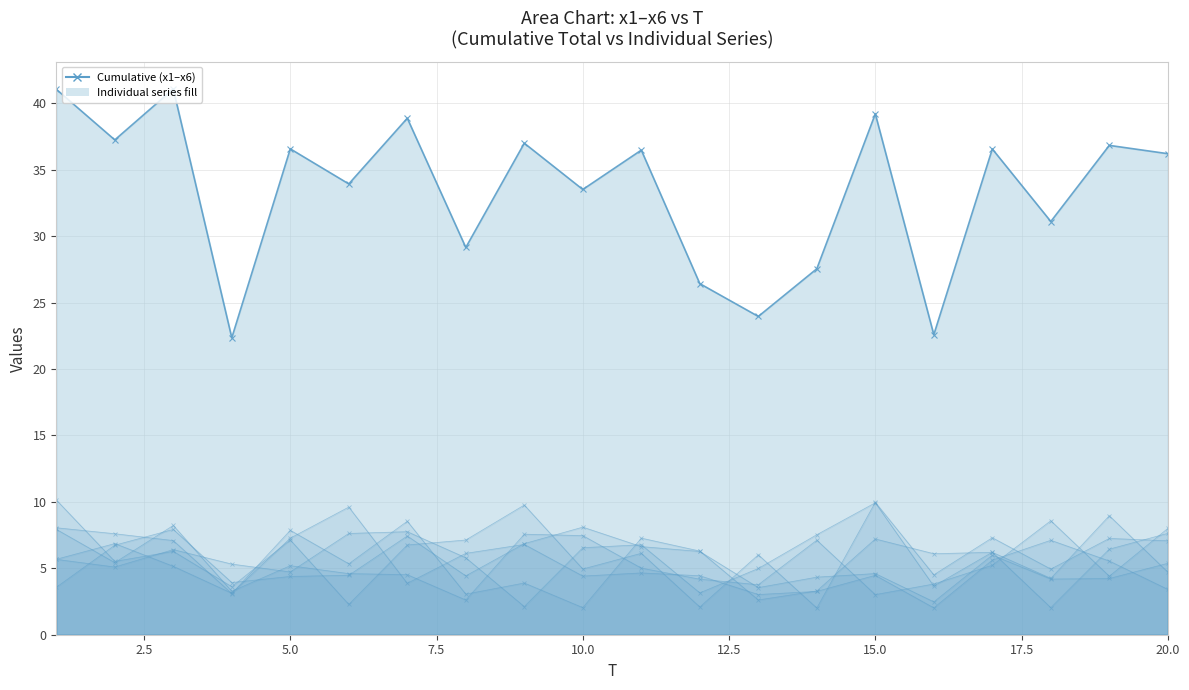

How many categories are shown in the chart?

20